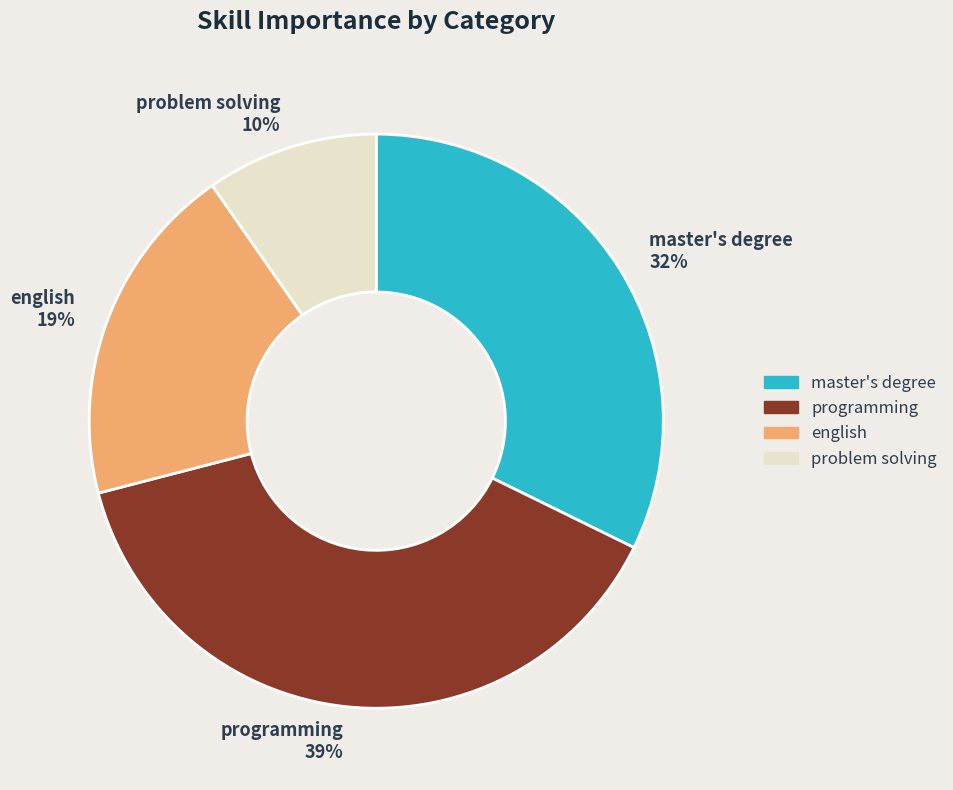

To the nearest percent, what percentage of the pie is programming?

39%